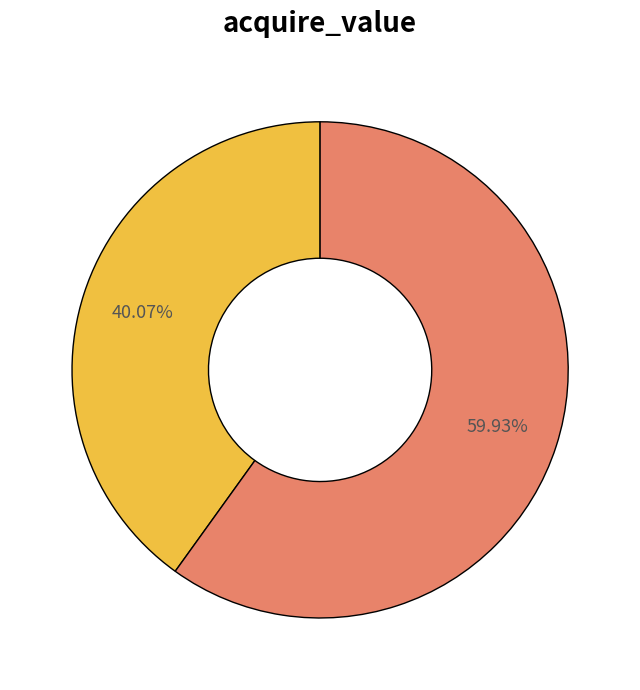

Is there a majority slice in this chart?

Yes